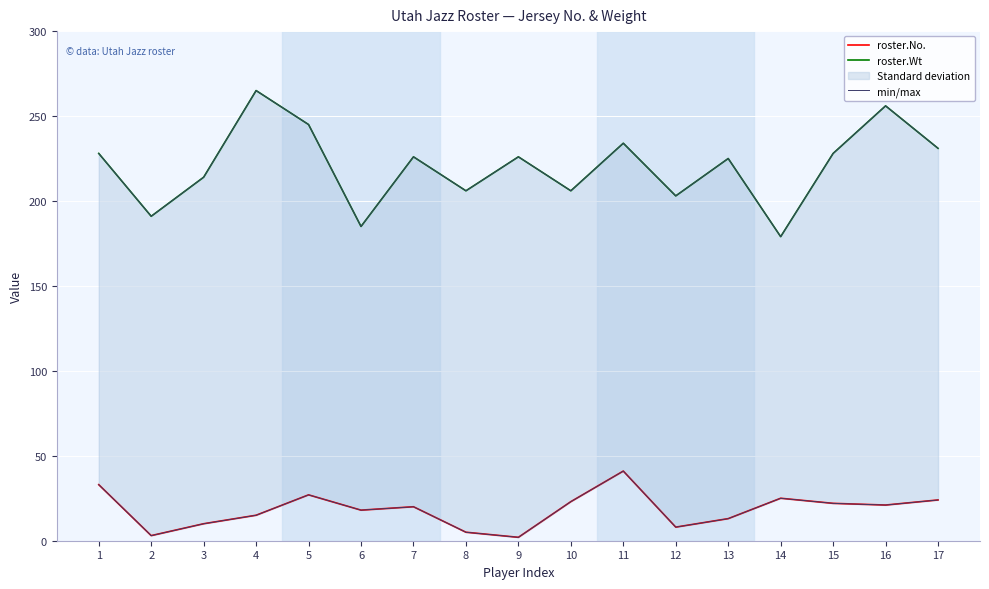

Where does the min/max series first go above 226?

1